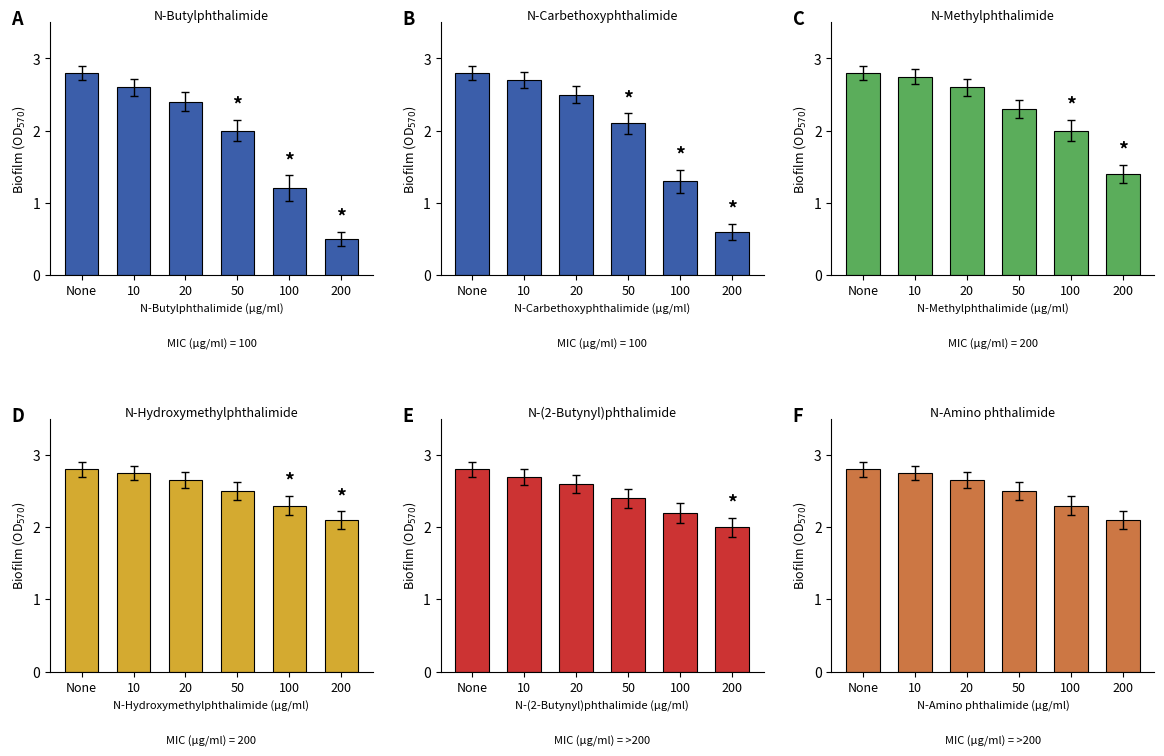

How many distinct data groups are displayed?

6